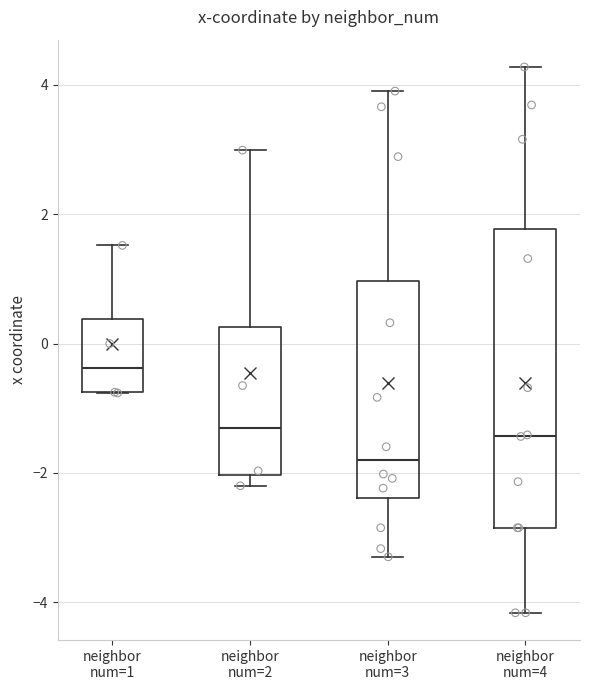

Reading left to right, read every box against the y-axis: the position of its median line, the range the box covers, and the ends of its whiskers. The values are not printed on the chart, so give them approximately, as read against the axis.

neighbor num=1: median -0.4, box -0.8 to 0.4, whiskers -0.8 to 1.6
neighbor num=2: median -1.4, box -2.0 to 0.2, whiskers -2.2 to 3.0
neighbor num=3: median -1.8, box -2.4 to 1.0, whiskers -3.2 to 4.0
neighbor num=4: median -1.4, box -2.8 to 1.8, whiskers -4.2 to 4.2